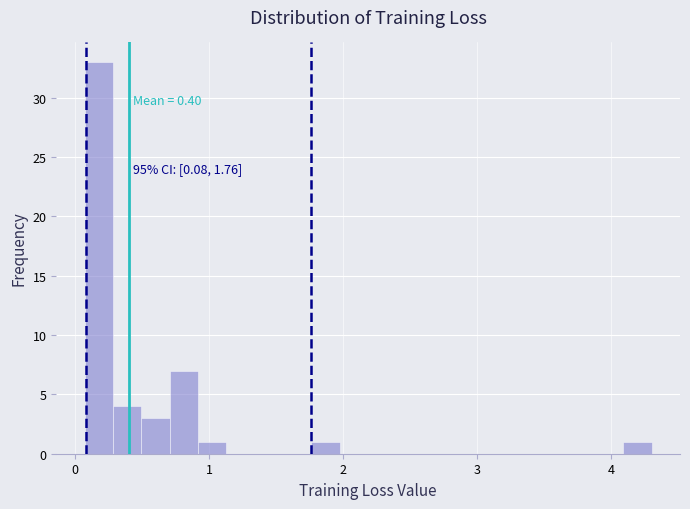

Read against the x-axis, roughly where is the centre of the tallest bar?

0.2